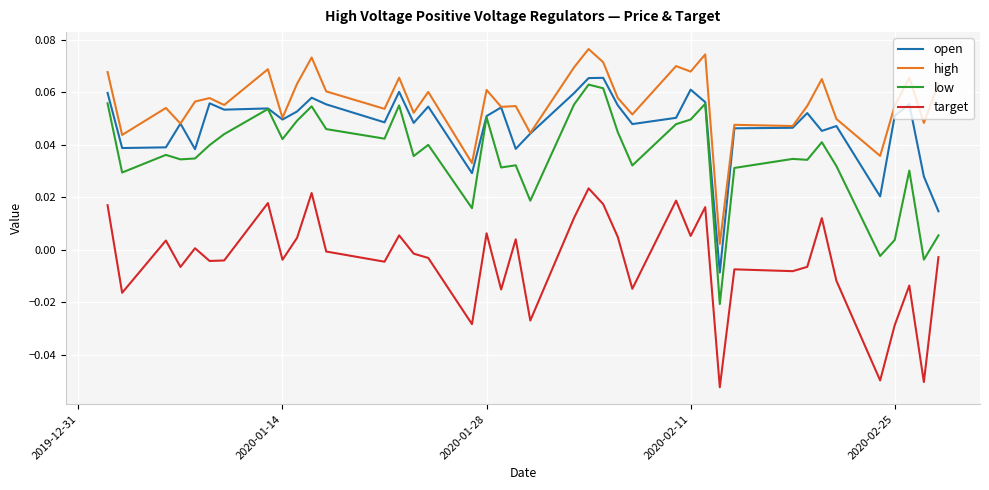

True or false: high and low intersect in this chart.

False